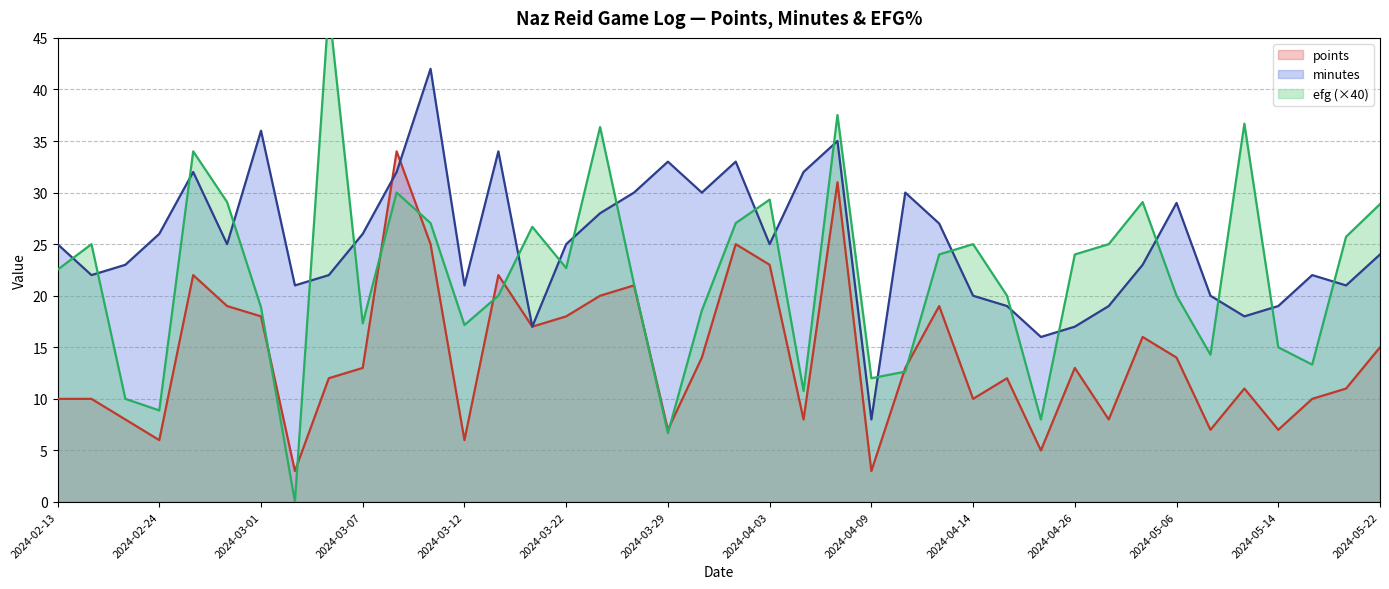

Is it true that efg equals 0.6 at 2024-04-12?

True